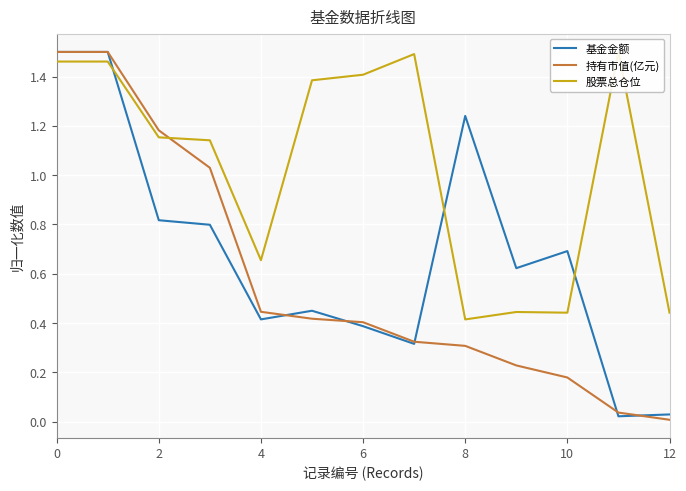

Which category has the lowest value in the 基金金额 series?

11